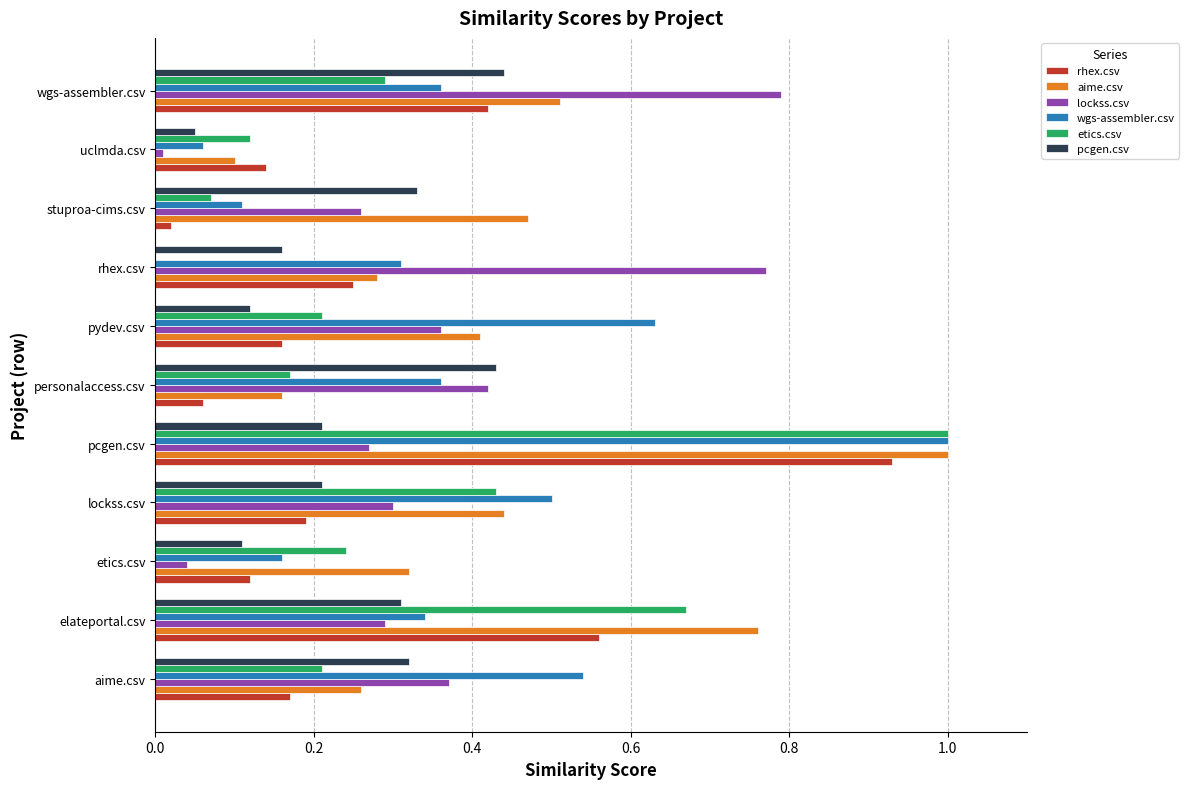

Count the number of data series in this chart.

6